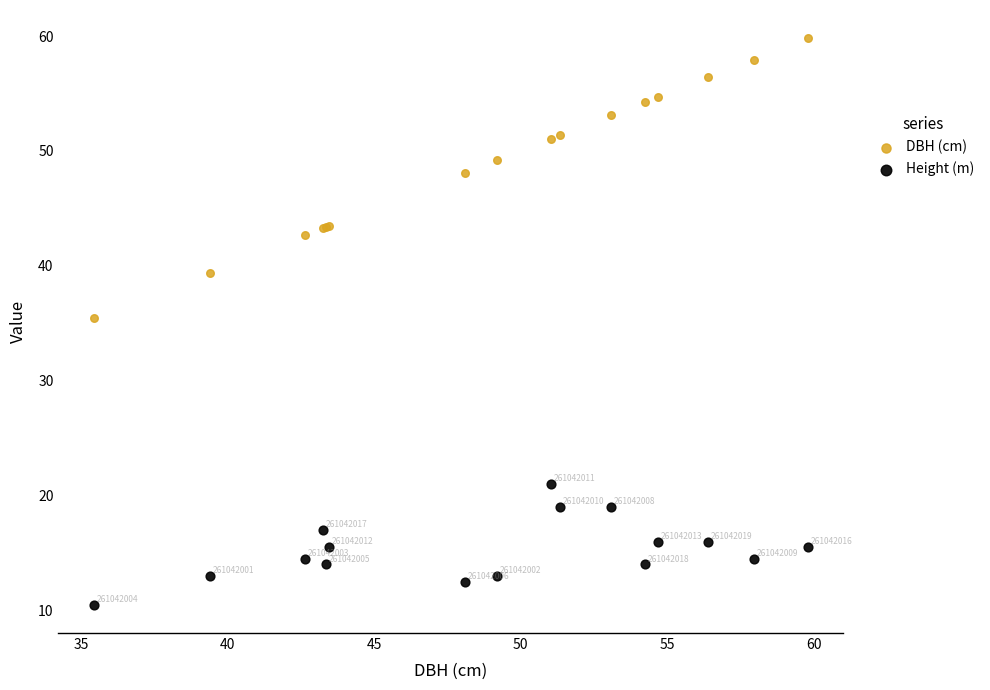

What are all the series names shown in the legend?

DBH (cm), Height (m)